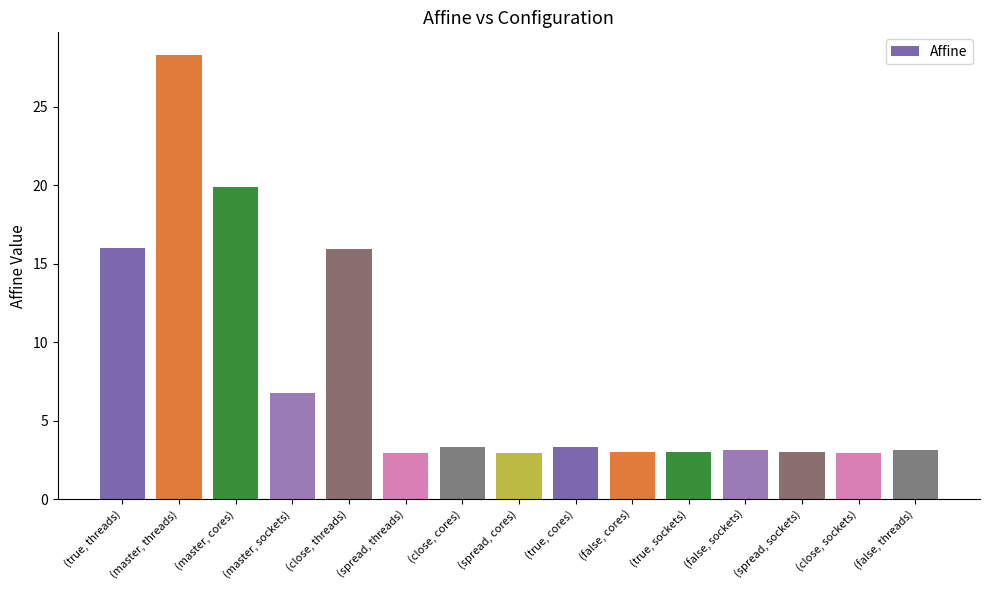

What is the label of the 13th bar from the right?

(master, cores)